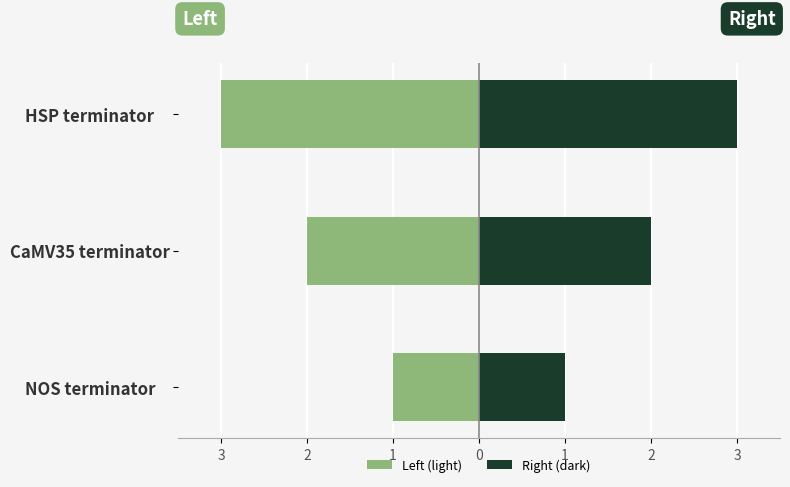

Which series has the widest spread of values?

Left (light)